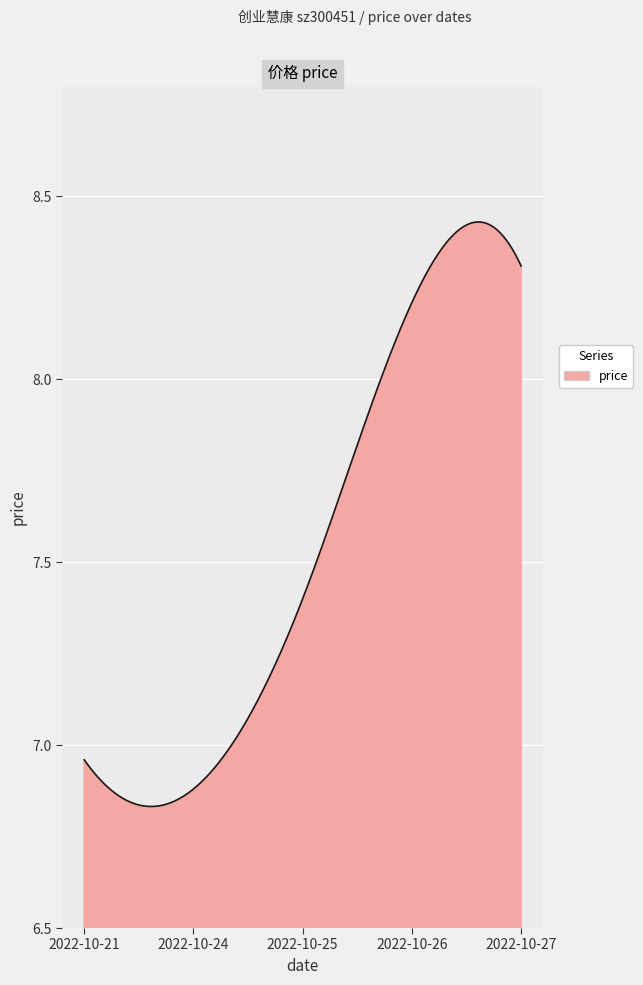

At which category does the chart reach its minimum across all series?

2022-10-24